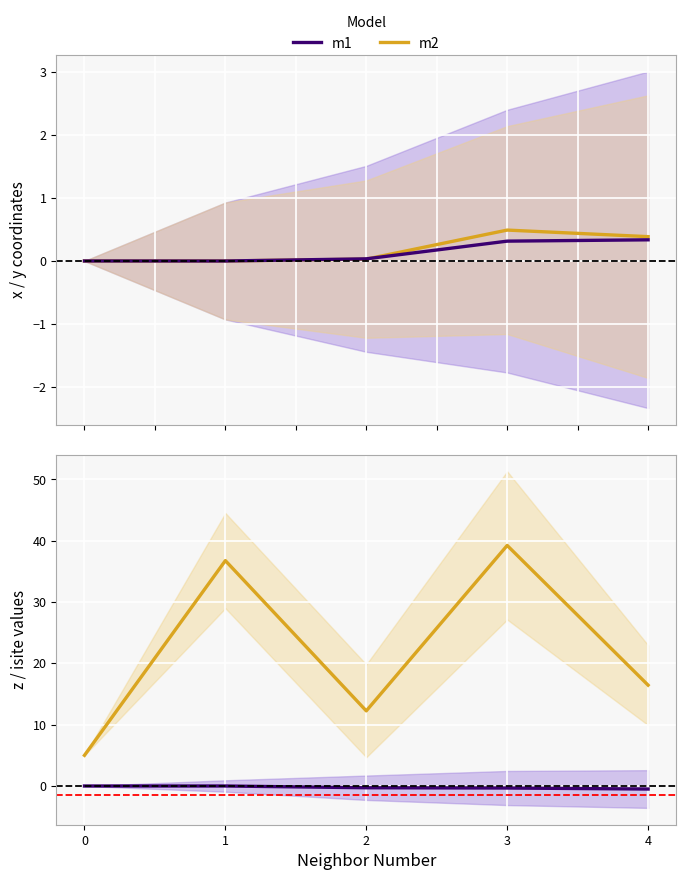

What is the minimum value for m1?

-0.5